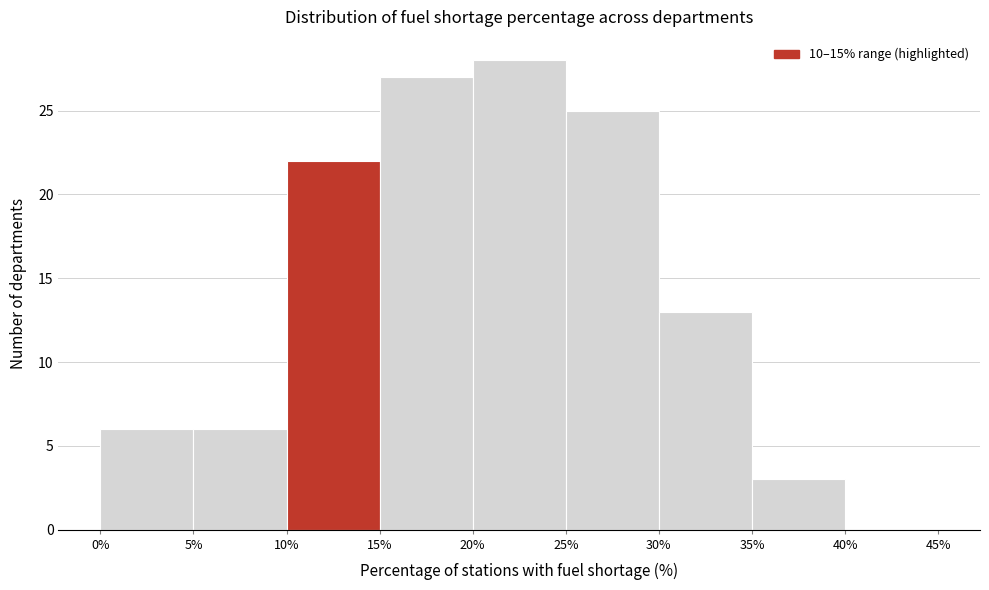

Reading left to right, transcribe this chart: for each bar, give the range it covers on the x-axis and its height. The values are not printed on the chart, so give them approximately, as read against the axis.

0% to 5%: 6
5% to 10%: 6
10% to 15%: 22
15% to 20%: 27
20% to 25%: 28
25% to 30%: 25
30% to 35%: 13
35% to 40%: 3
40% to 45%: 0